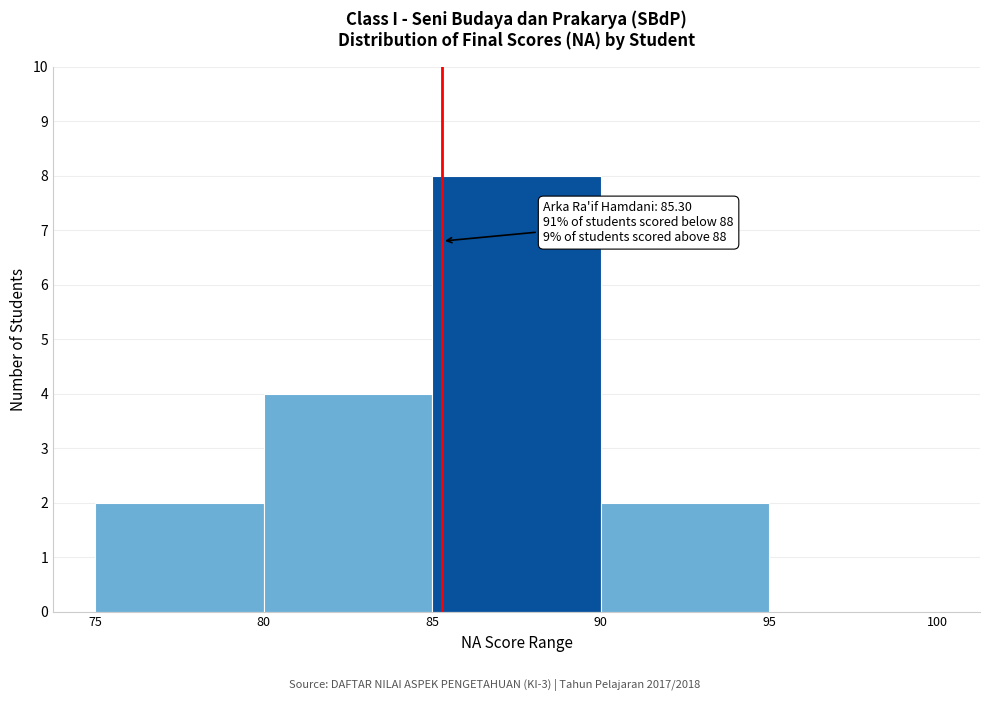

Over which range of the x-axis is the bar tallest?

85 to 90